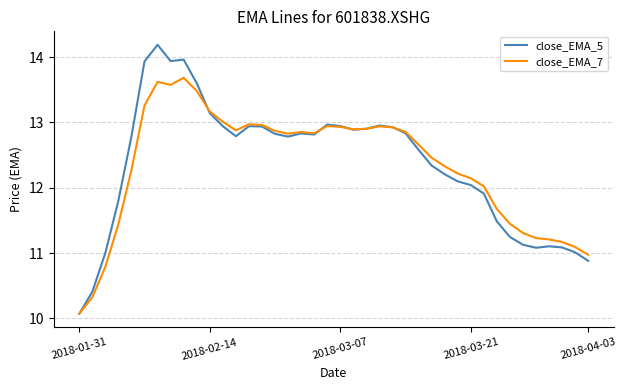

Which series has the largest range (max minus min)?

close_EMA_5